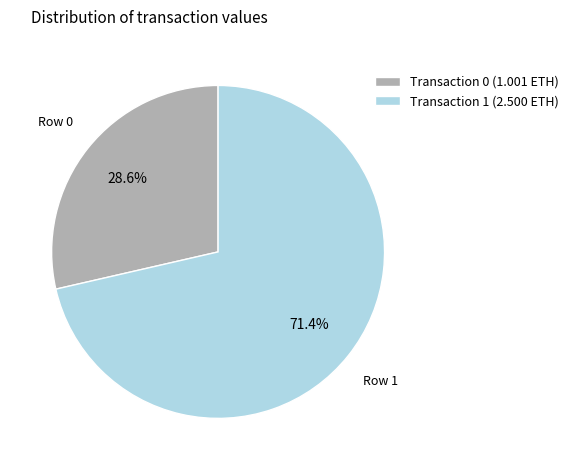

Rank the categories by value from lowest to highest.

Transaction 0 (1.001 ETH), Transaction 1 (2.500 ETH)